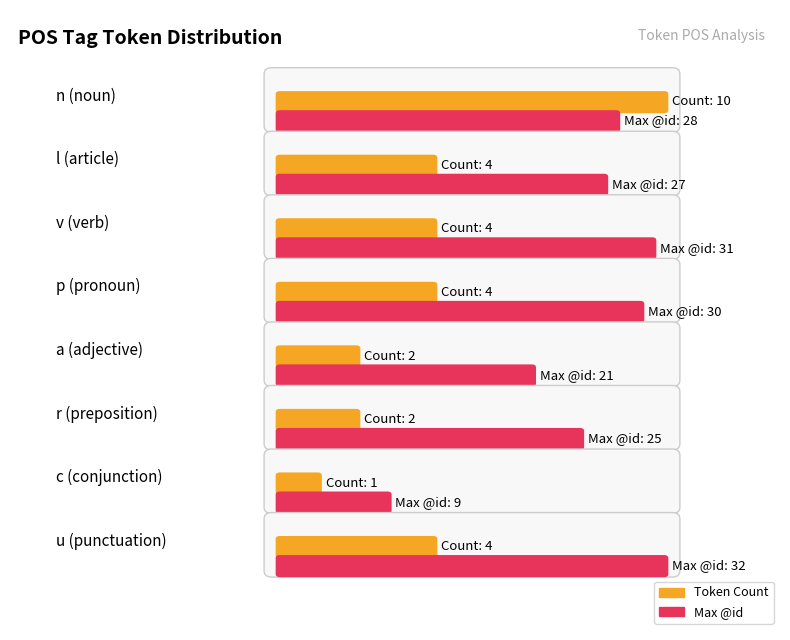

Where is Maximum id nearest to the value 20?

4